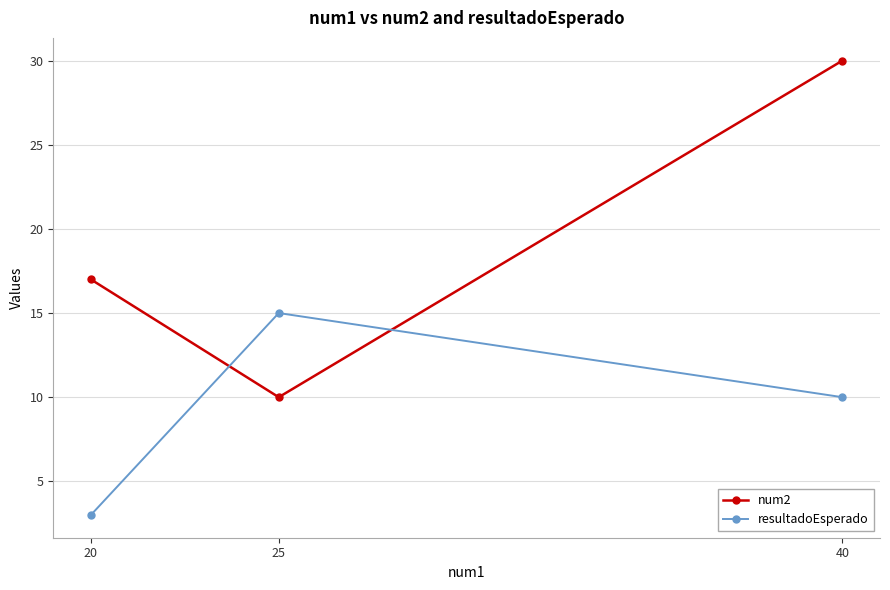

Count the resultadoEsperado values in the range 3 to 15.

3